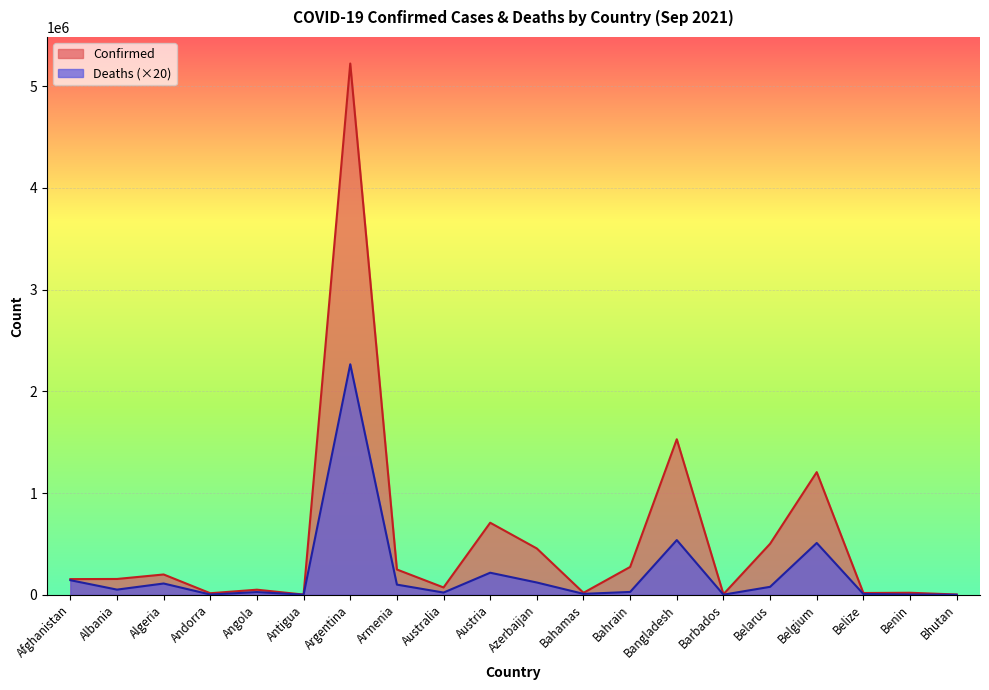

How many lines are shown in the chart?

2